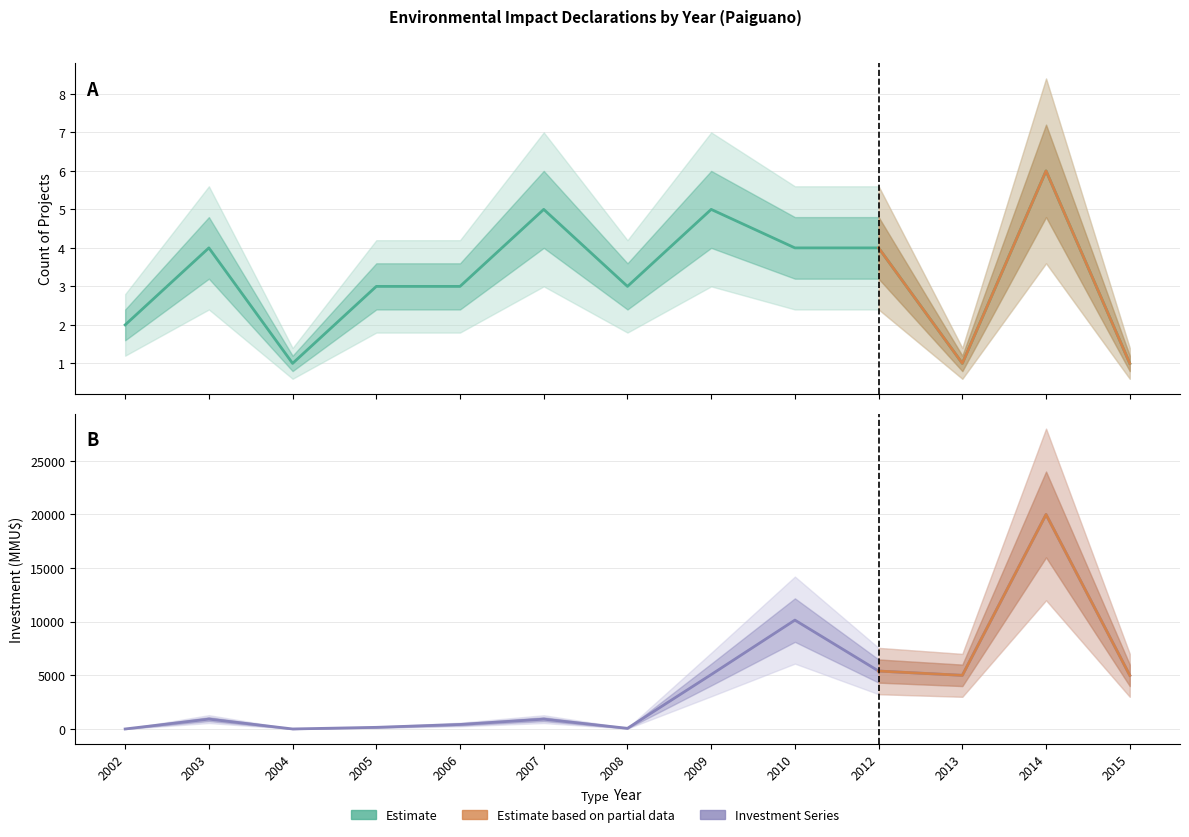

What is the difference between the highest and lowest values at 2002?

2